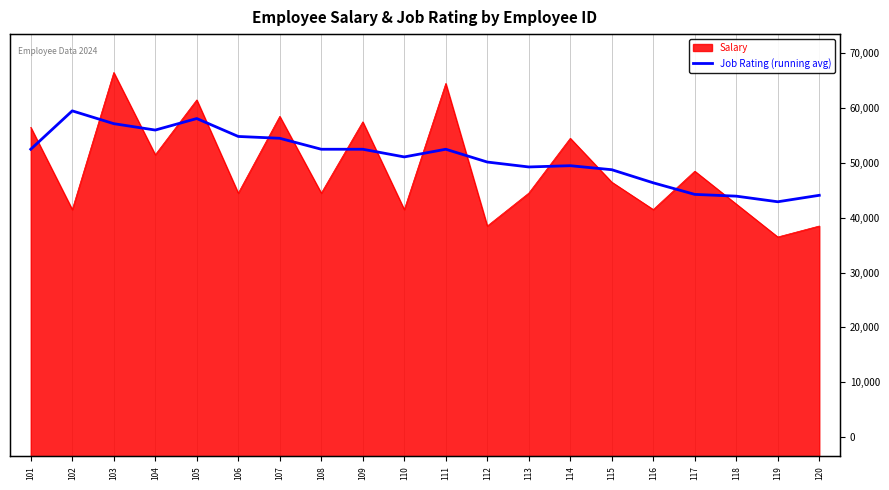

At which category does the data reach its first local peak?

102